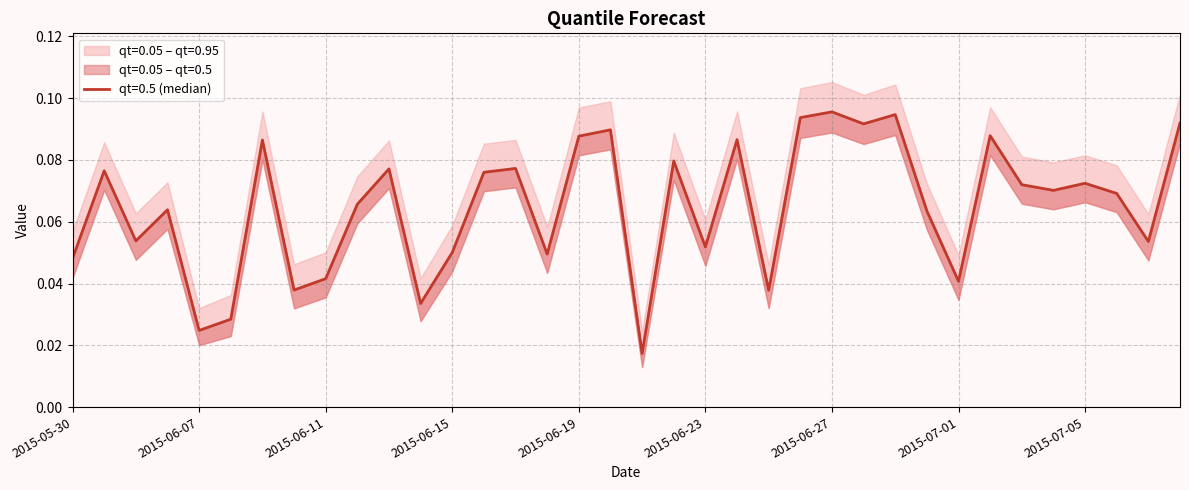

Which category has the lowest value across all series?

2015-06-21